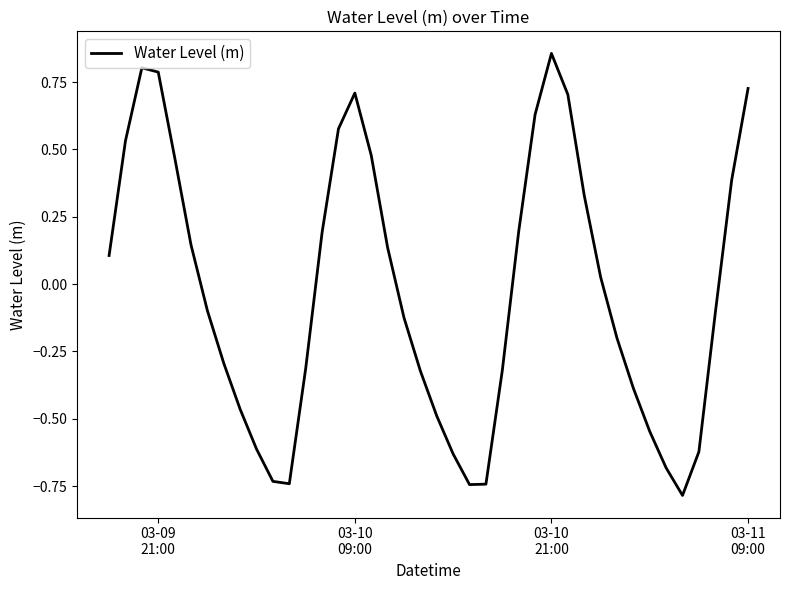

What is the smallest value displayed?

-0.8